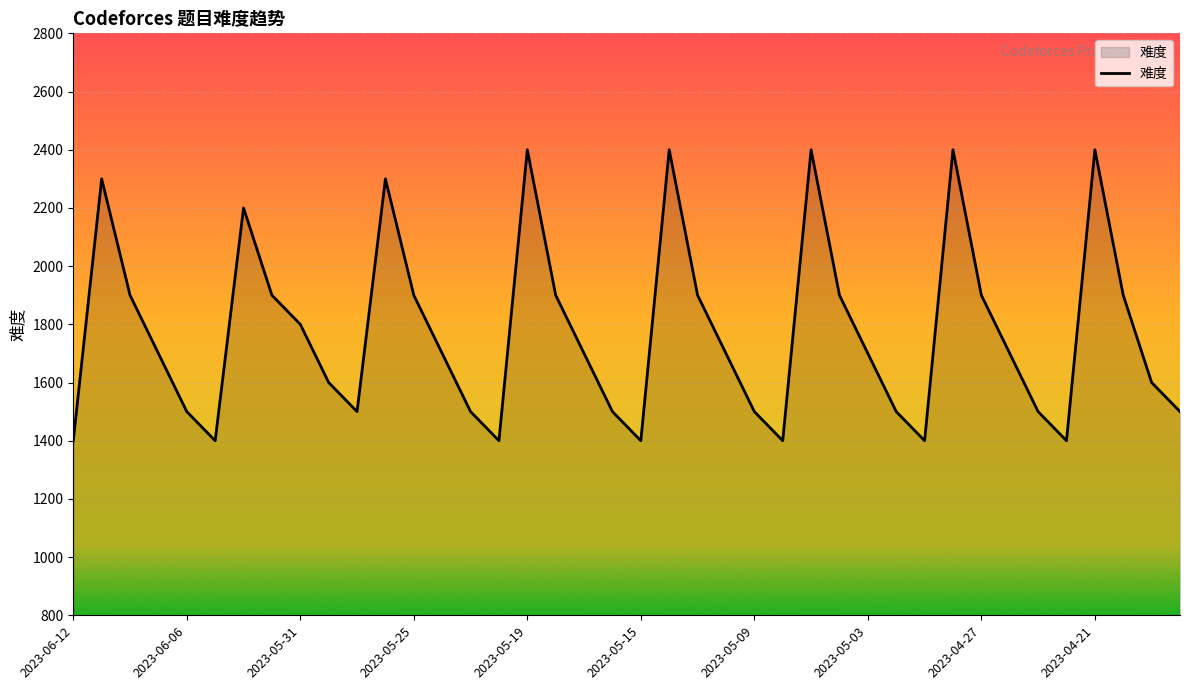

What is the difference between the maximum and minimum values?

1000